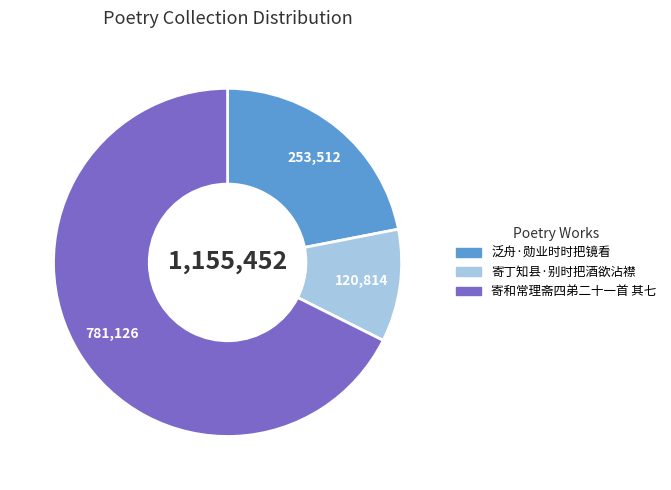

Which has a higher value, 寄和常理斋四弟二十一首 其七 or 泛舟·勋业时时把镜看?

寄和常理斋四弟二十一首 其七